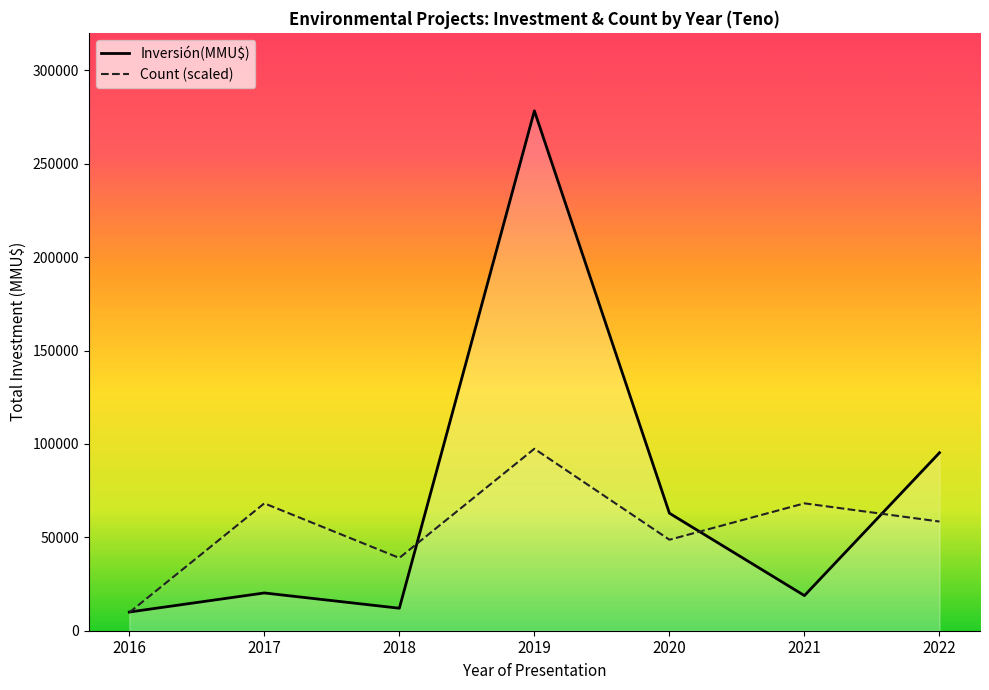

What is the sum of the Inversión(MMU$) values at 2022 and 2019?

373576.0